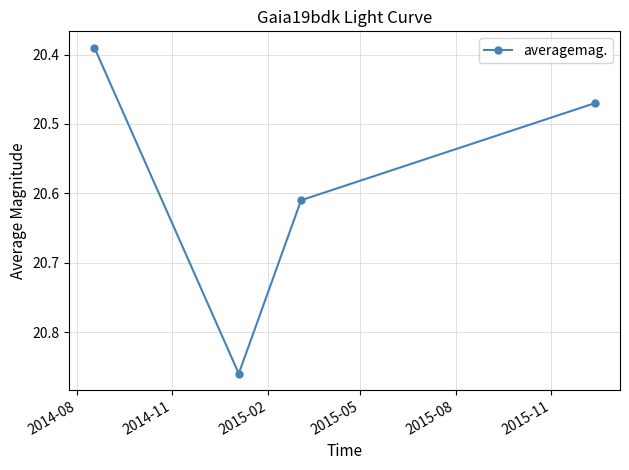

What is the sum of all values?

82.3